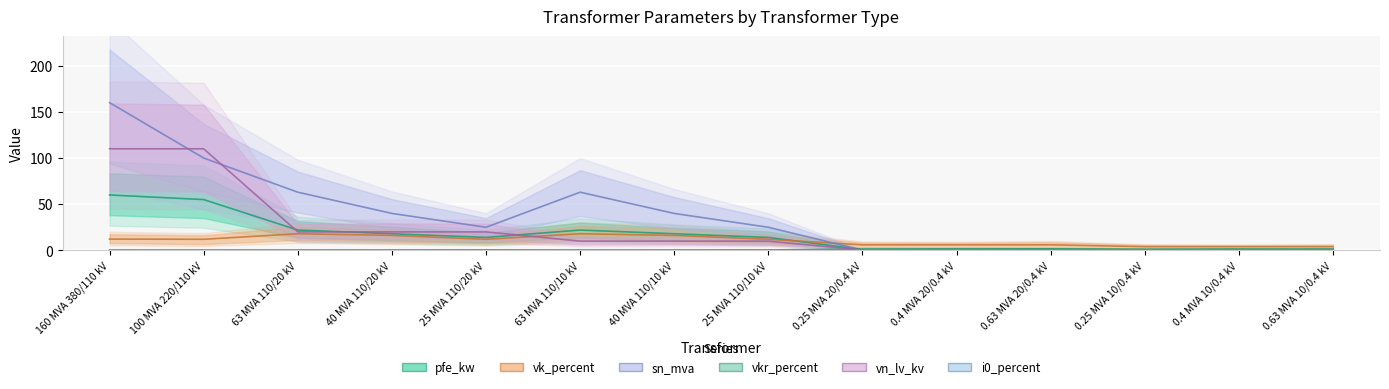

What position from the left is 0.63 MVA 20/0.4 kV?

11